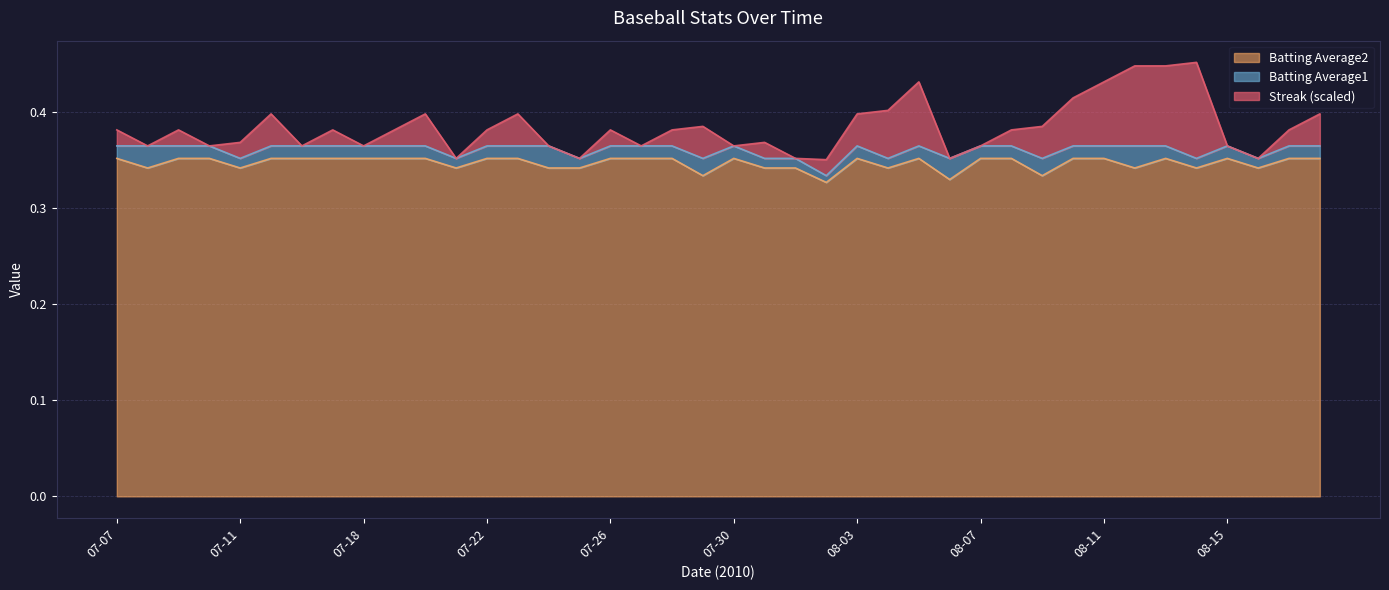

True or false: Batting Average1 and Batting Average2 intersect in this chart.

False